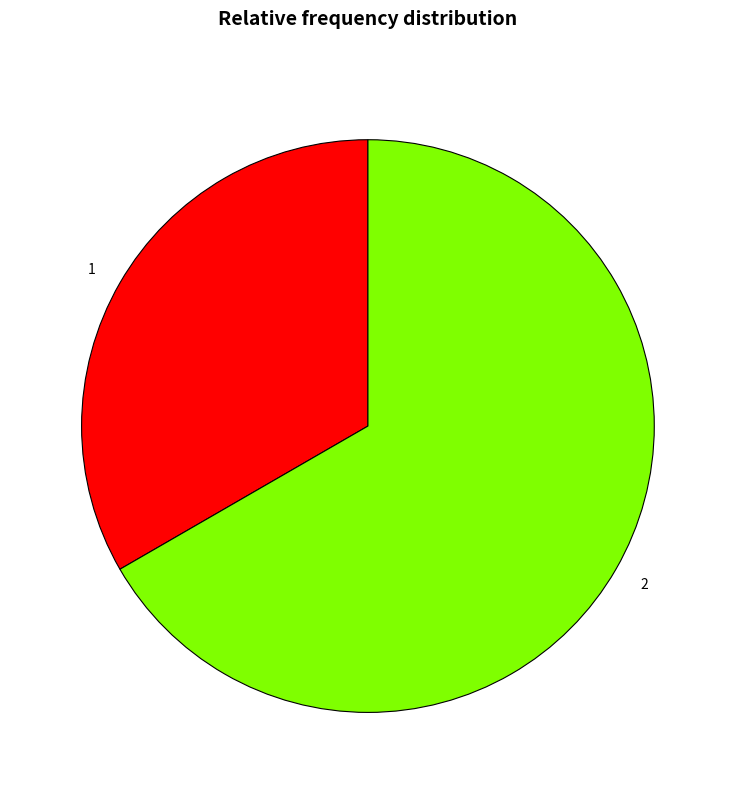

Is it true that 1 is 33% of the pie?

True